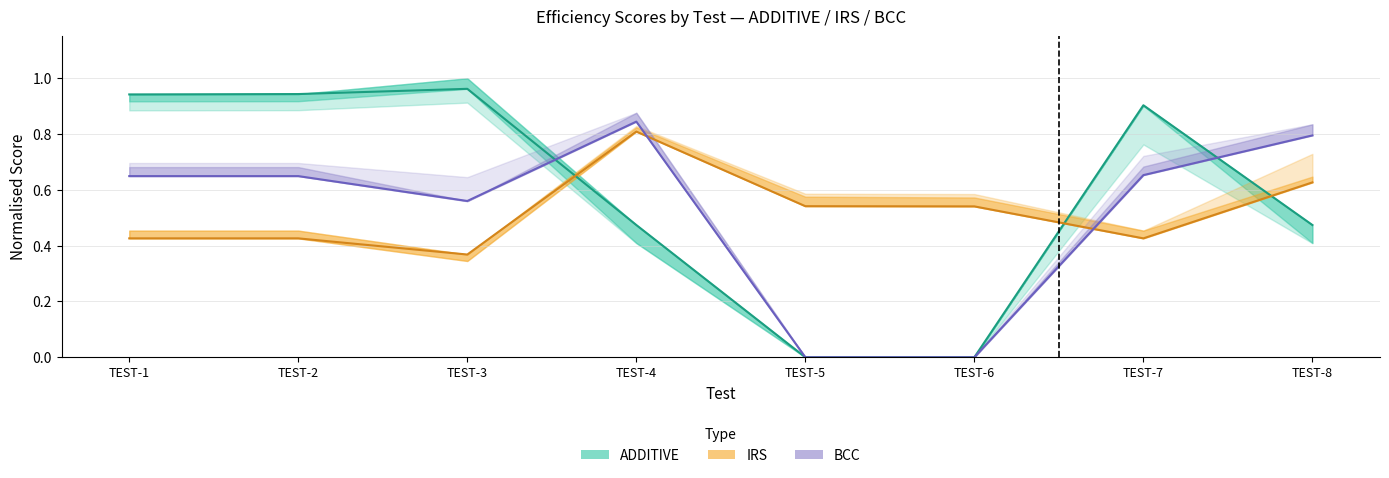

What is the difference between the BCC 2015 values at TEST-5 and TEST-8?

0.8